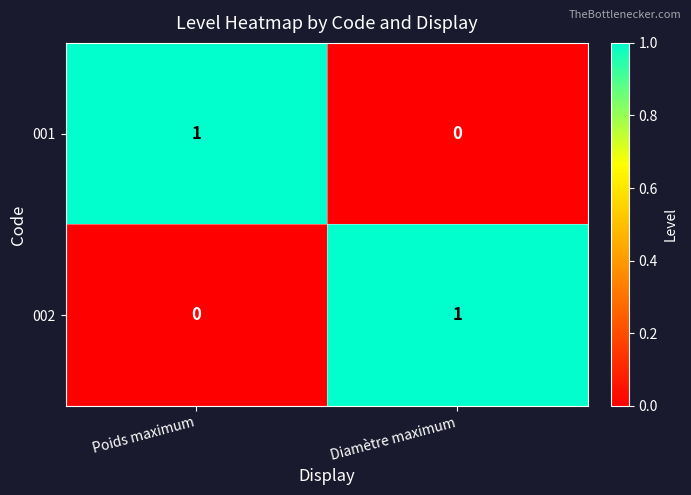

Rank the series at Poids maximum from highest to lowest value.

001, 002